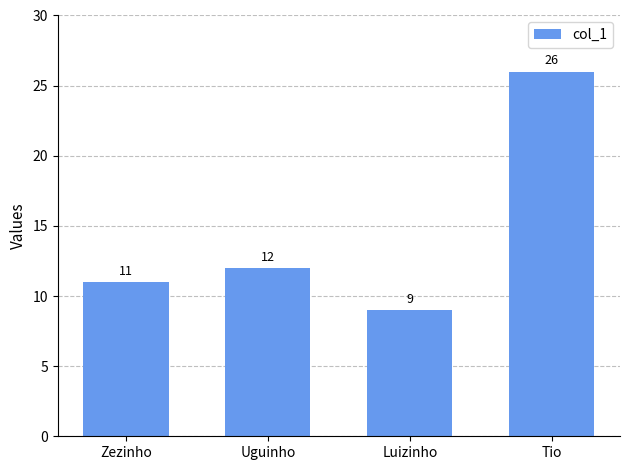

What is the value of the 4th bar from the left?

26